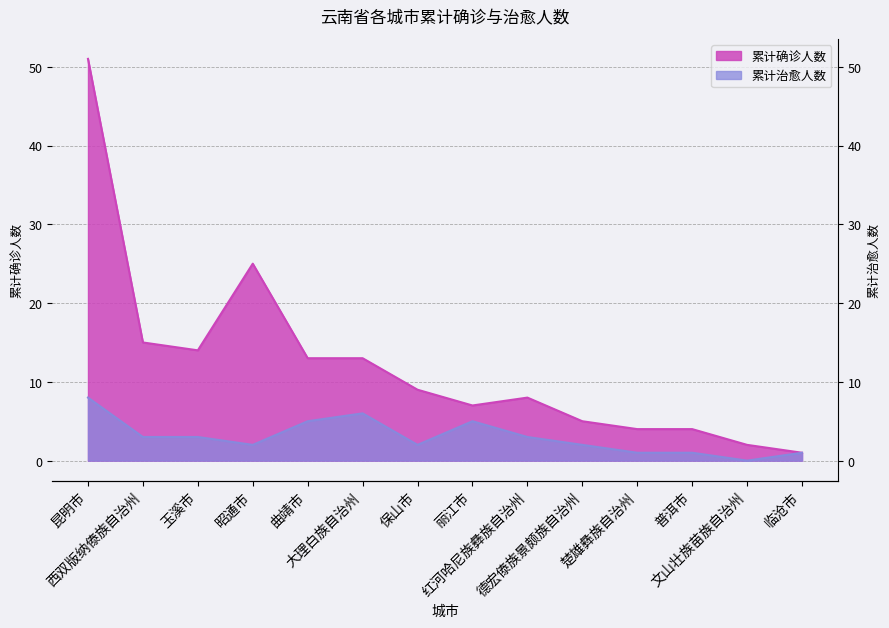

True or false: 累计确诊人数 and 累计治愈人数 intersect in this chart.

False